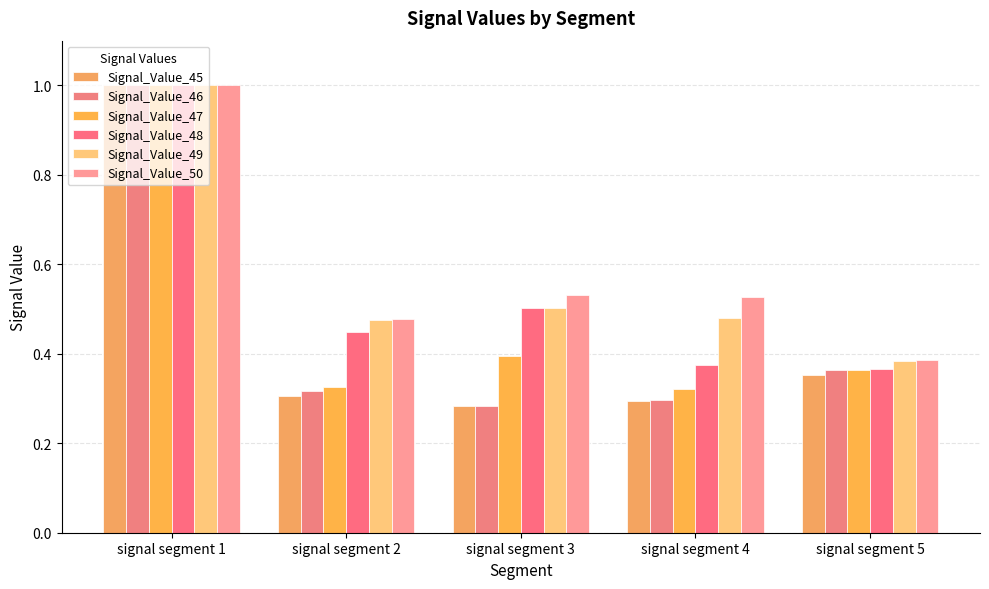

The value of Signal_Value_49 at signal segment 2 is 0.5. True or false?

True